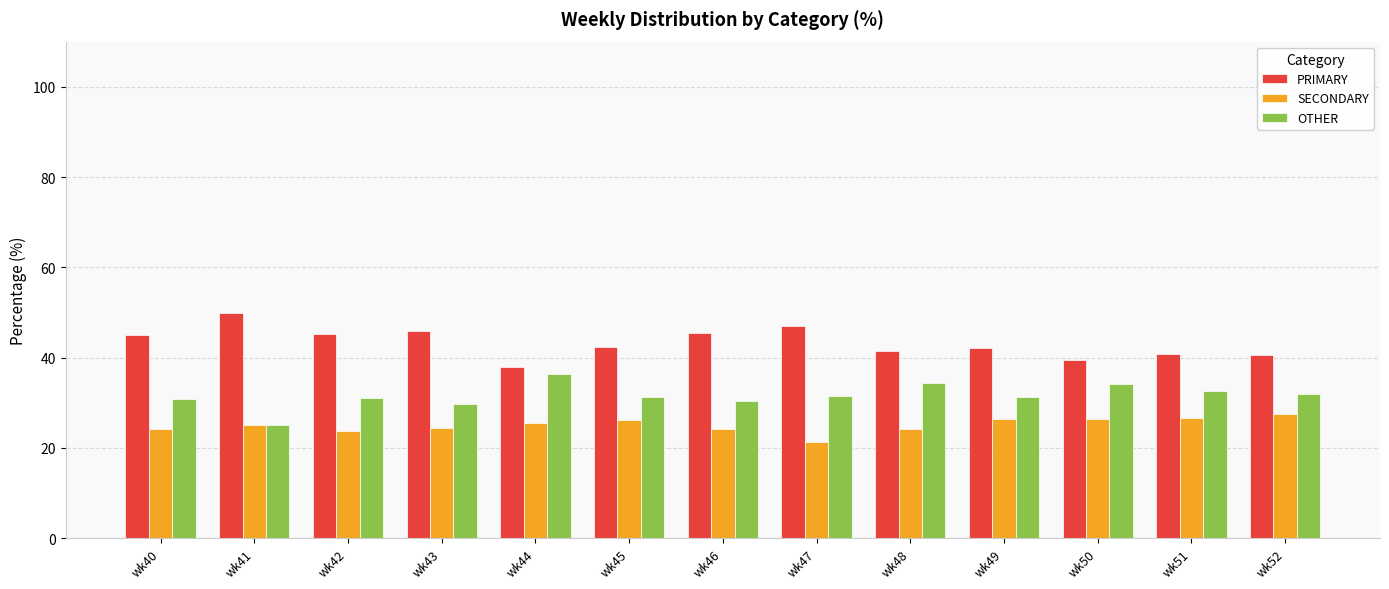

What is the value of the SECONDARY bar at the 1st from the left?

24.2